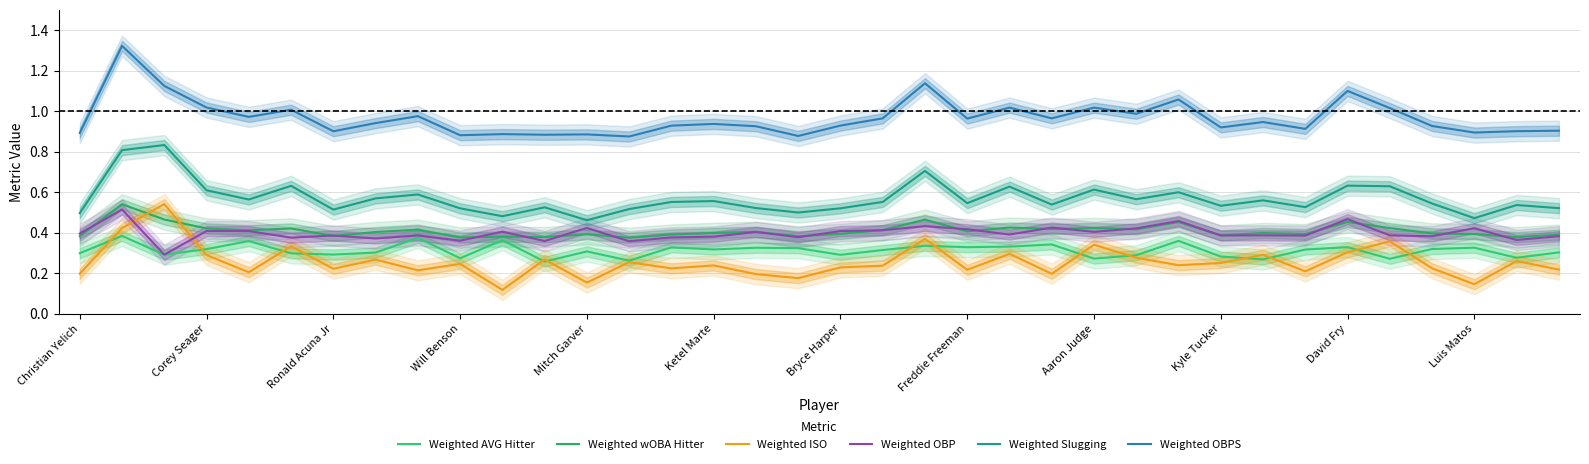

What is the approximate value of Weighted OBPS at Luis Matos?

0.9